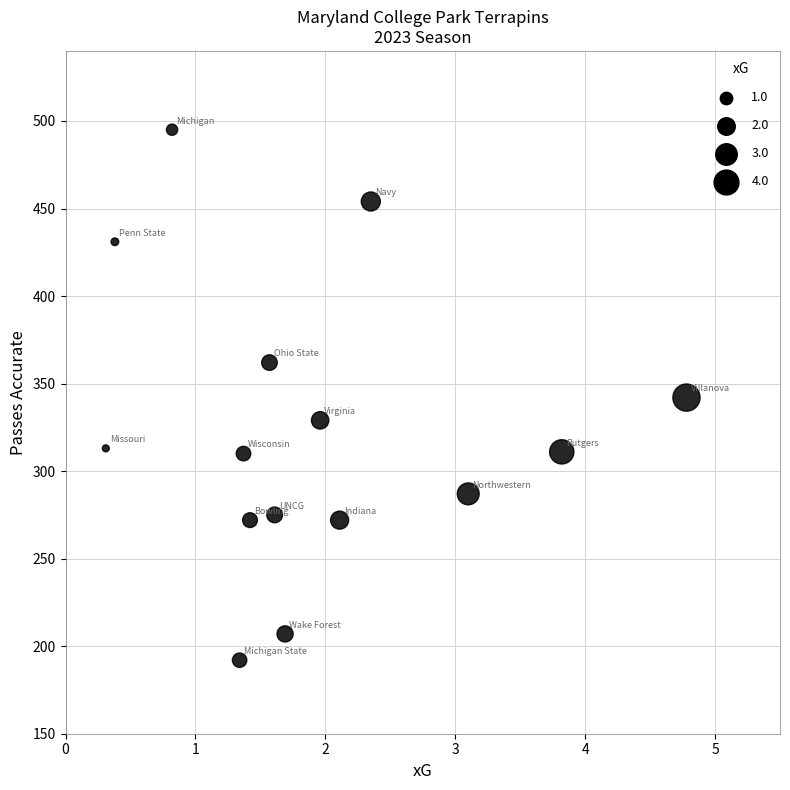

What is the range of Y values (max minus min)?

303